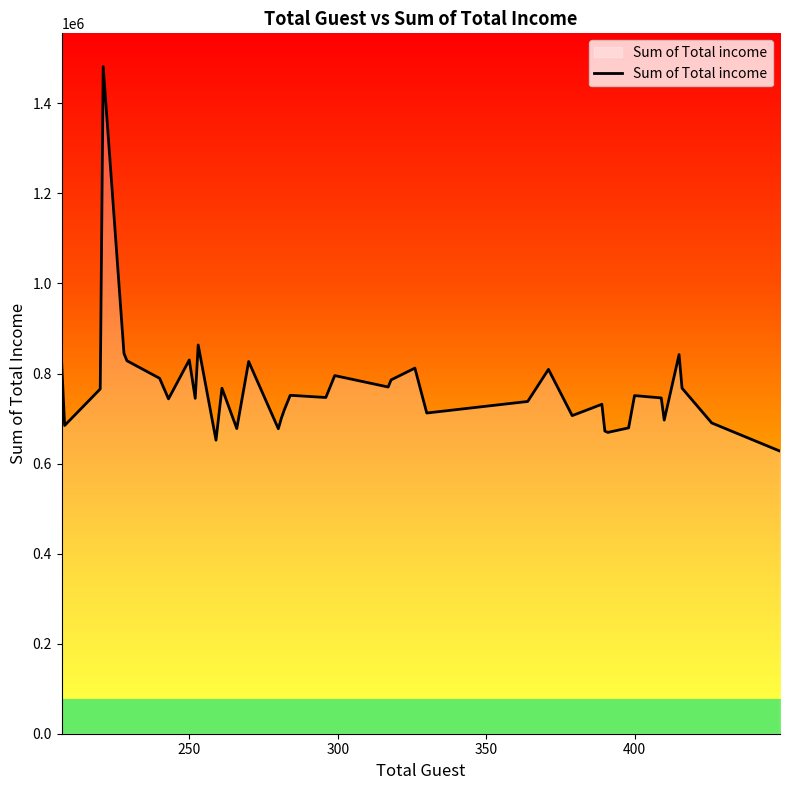

What is the greatest value displayed?

1481506